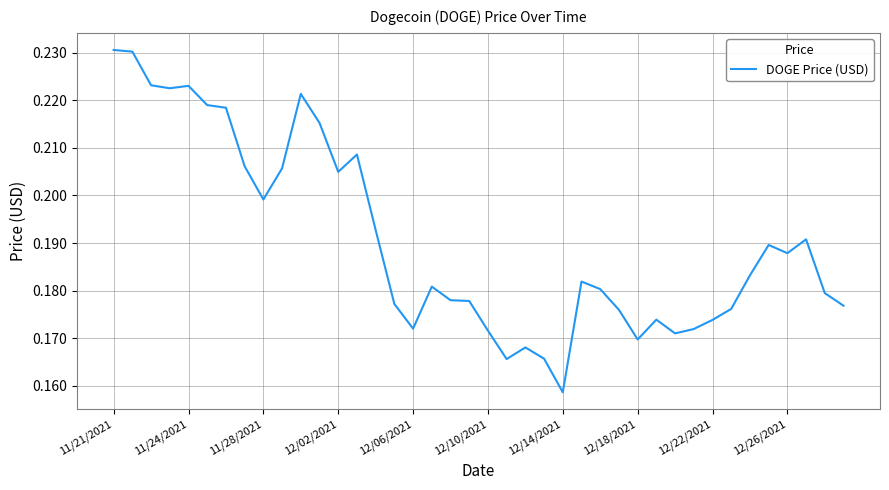

Is this an area chart (filled region under the line)?

No